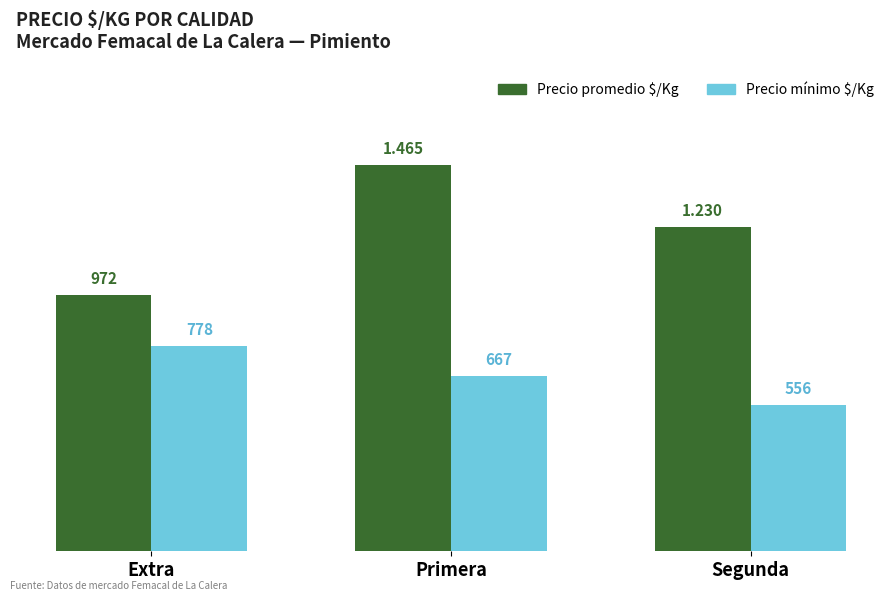

How many values in the Precio mínimo $/Kg series are below 667?

1